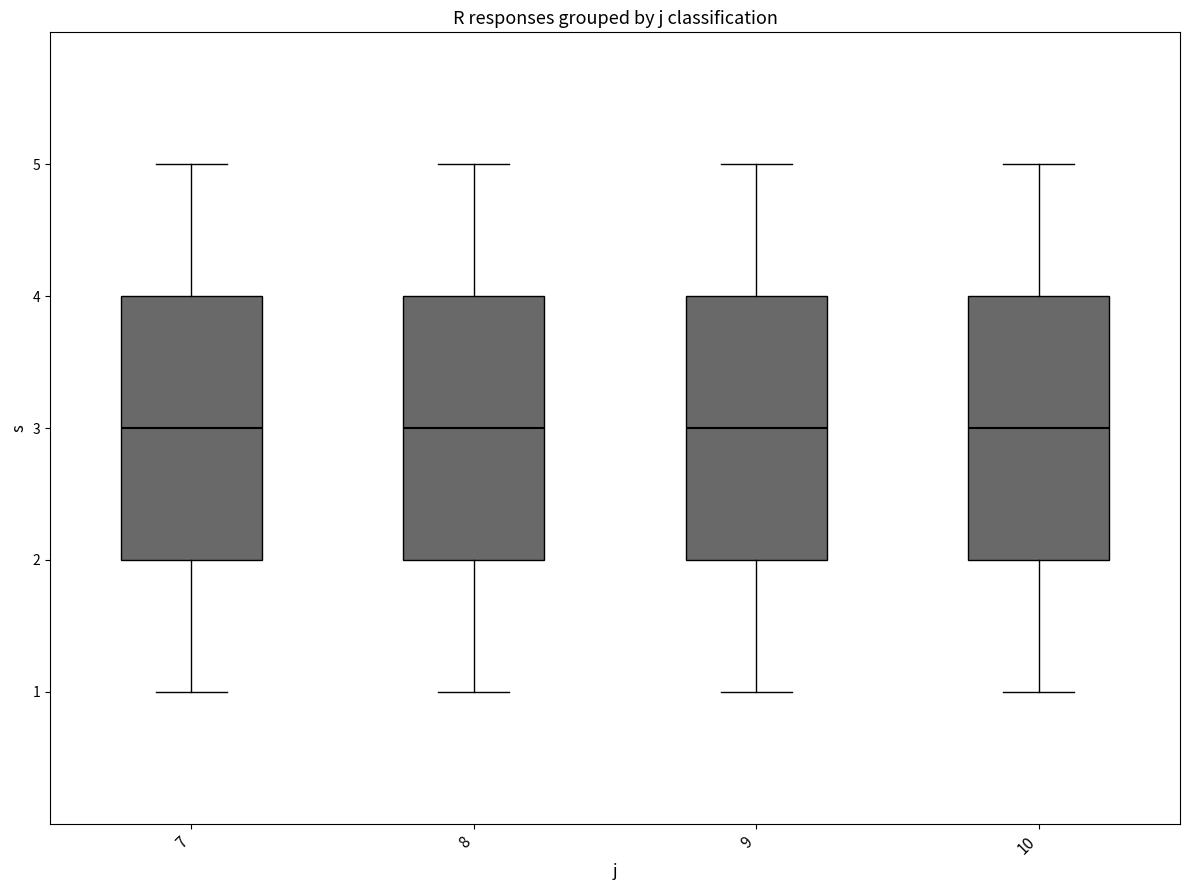

Reading left to right, transcribe this box plot: for each box, give where its median line is, the range the box spans, and where its two whiskers end, as read against the y-axis. The values are not printed on the chart, so give them approximately, as read against the axis.

7: median 3, box 2 to 4, whiskers 1 to 5
8: median 3, box 2 to 4, whiskers 1 to 5
9: median 3, box 2 to 4, whiskers 1 to 5
10: median 3, box 2 to 4, whiskers 1 to 5